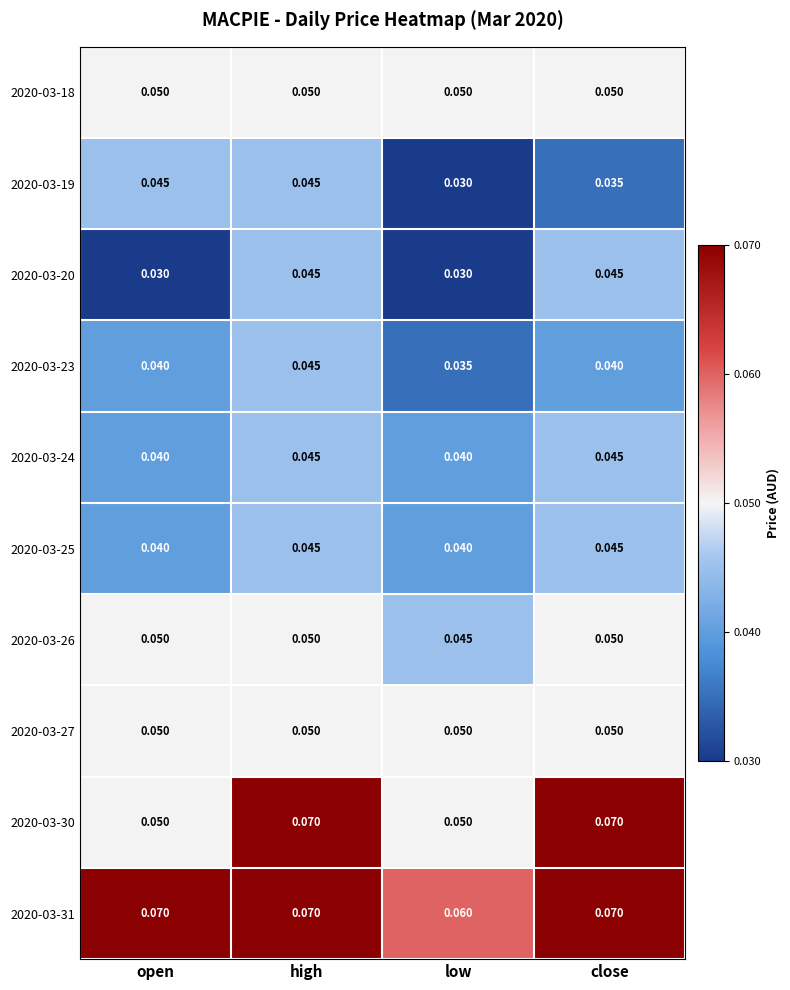

Which series has the widest spread of values?

2020-03-30